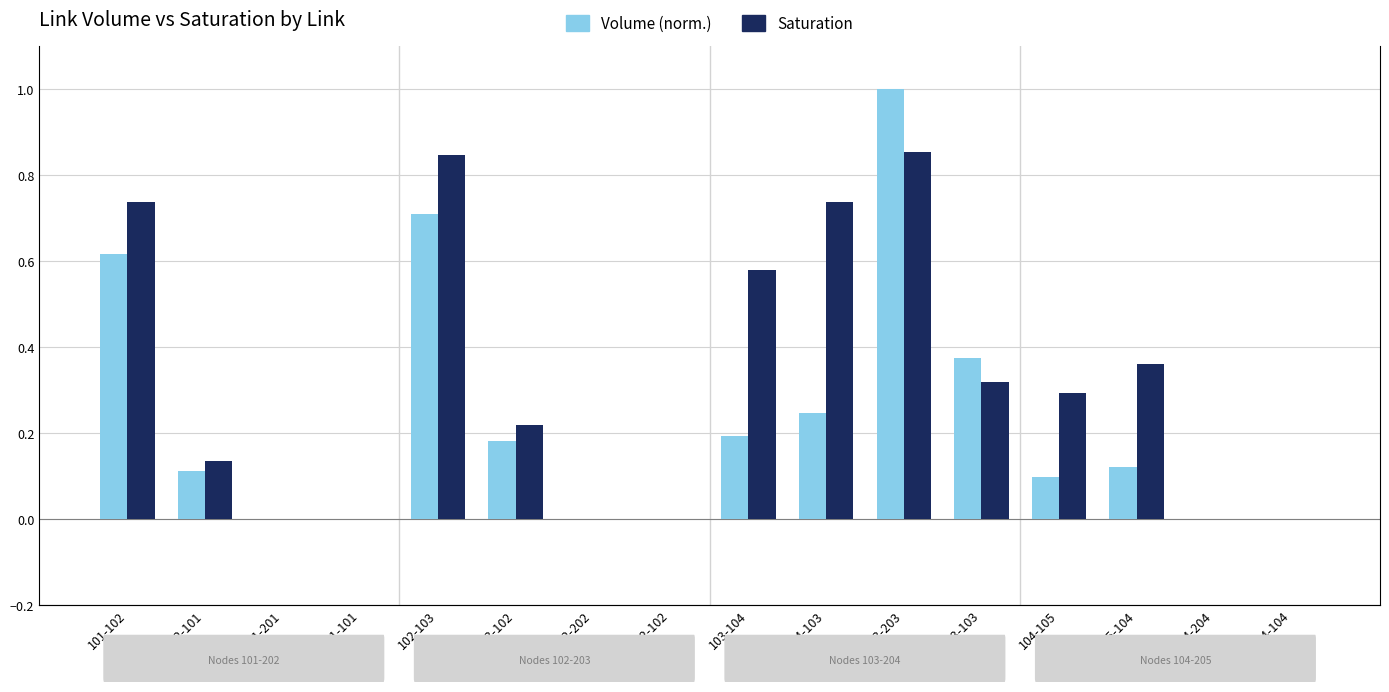

Reading left to right, transcribe all the data shown in this chart.

Volume (norm.): 101-102=0.6	102-101=0.1	101-201=0.0	201-101=0.0	102-103=0.7	103-102=0.2	102-202=0.0	202-102=0.0	103-104=0.2	104-103=0.2	103-203=1.0	203-103=0.4	104-105=0.1	105-104=0.1	104-204=0.0	204-104=0.0
Saturation: 101-102=0.7	102-101=0.1	101-201=0.0	201-101=0.0	102-103=0.8	103-102=0.2	102-202=0.0	202-102=0.0	103-104=0.6	104-103=0.7	103-203=0.9	203-103=0.3	104-105=0.3	105-104=0.4	104-204=0.0	204-104=0.0